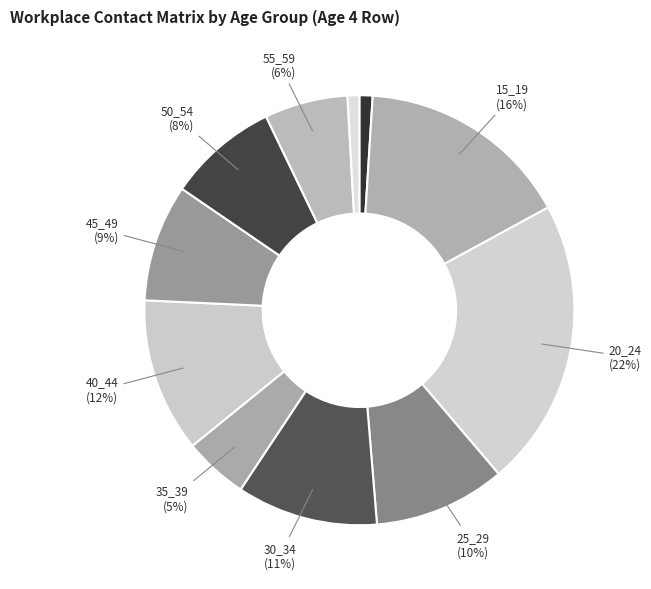

How many slices are in this pie chart?

11